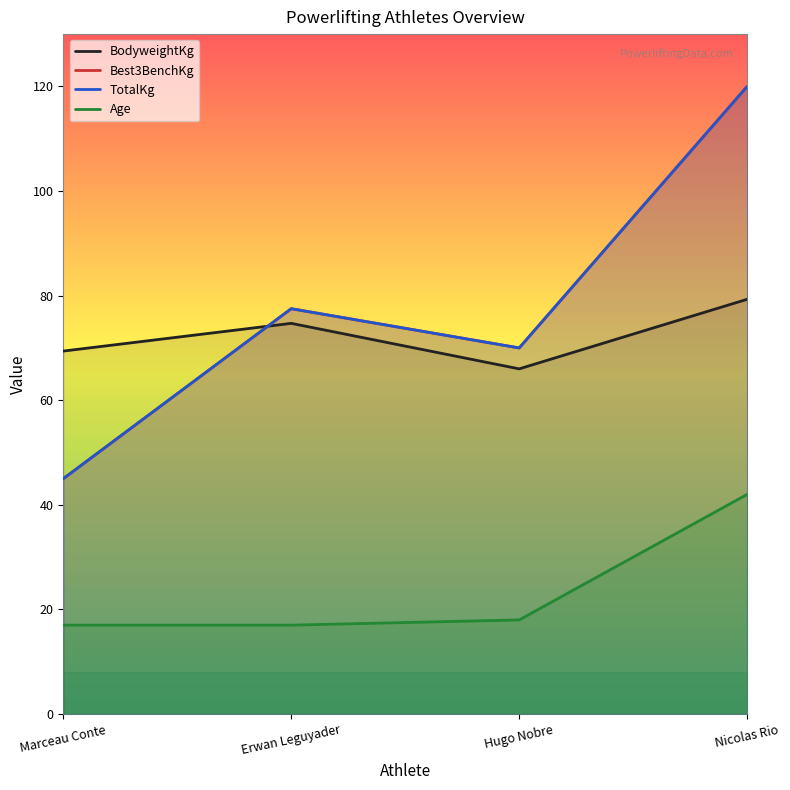

What is the label of the 4th point from the right?

Marceau Conte